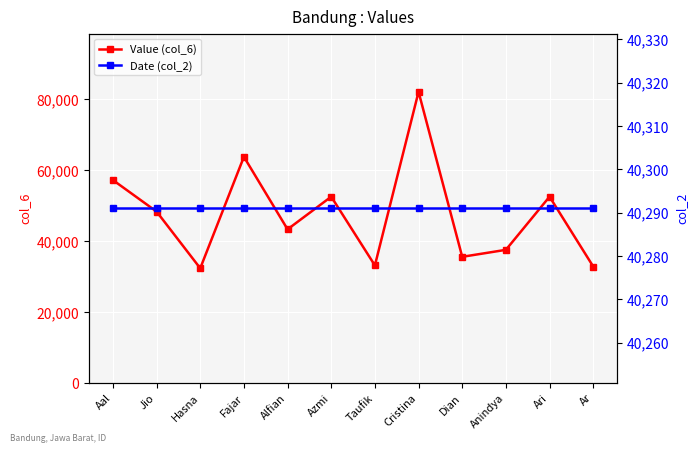

At which category does the chart reach its minimum across all series?

Hasna